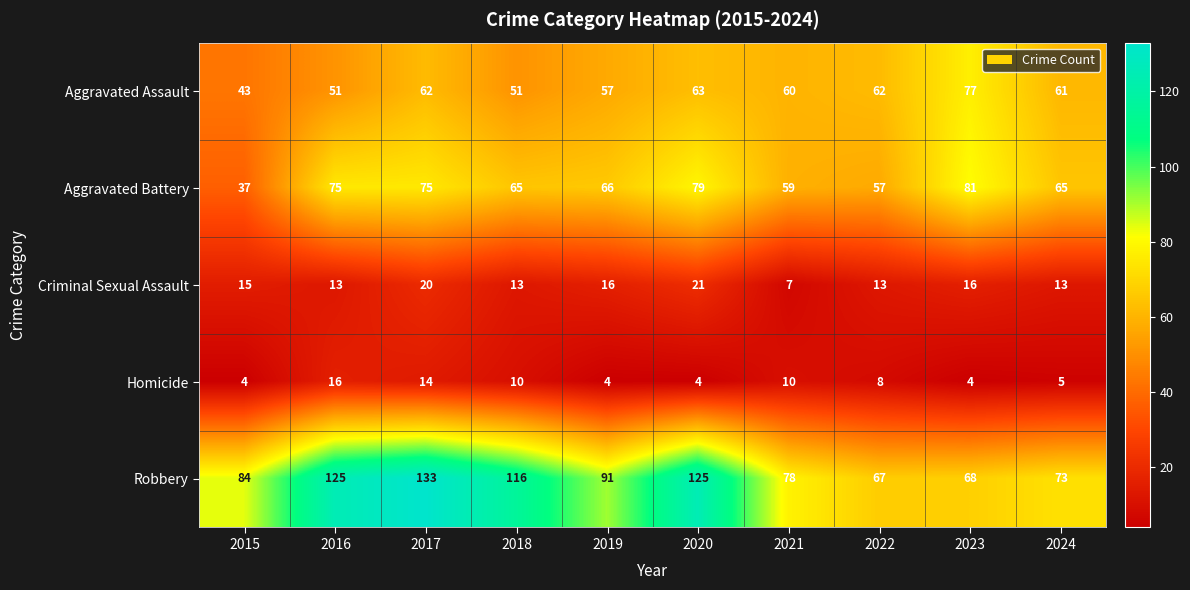

Is it true that Homicide equals 6 at 2019?

False